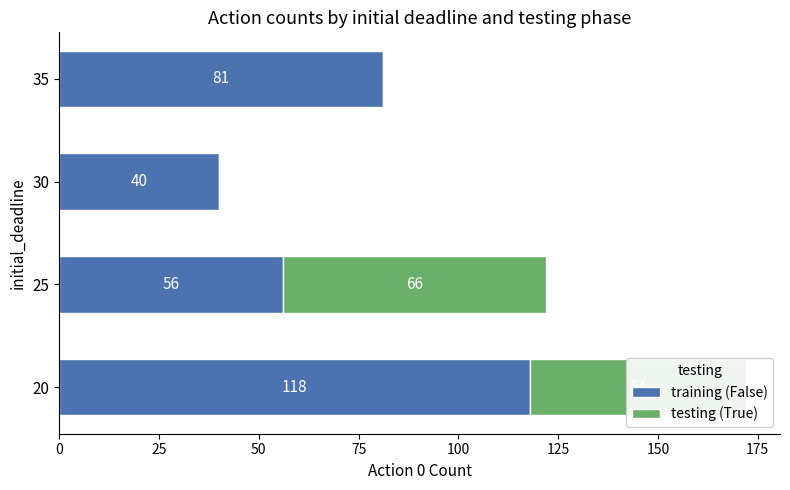

What is the sum of all training (False) values?

295